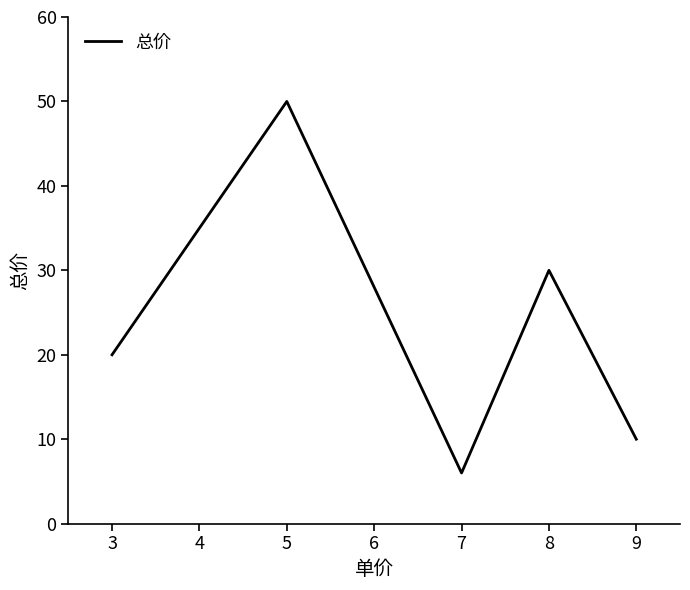

What is the average value?

23